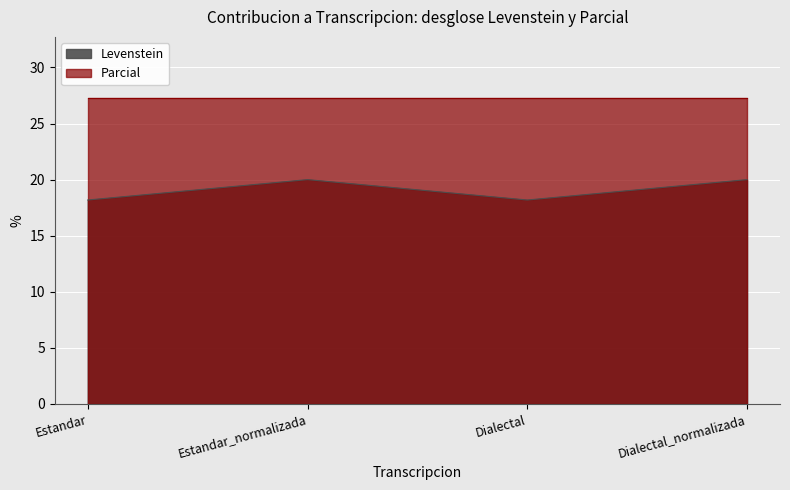

Where is the first local minimum?

Dialectal